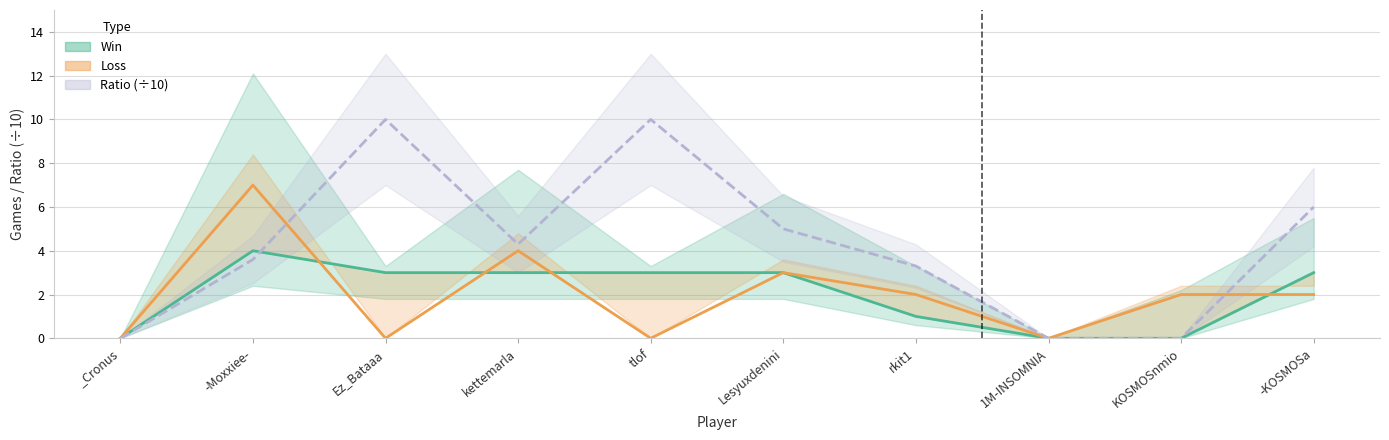

Where is the first local maximum for Ratio?

Ez_Bataaa